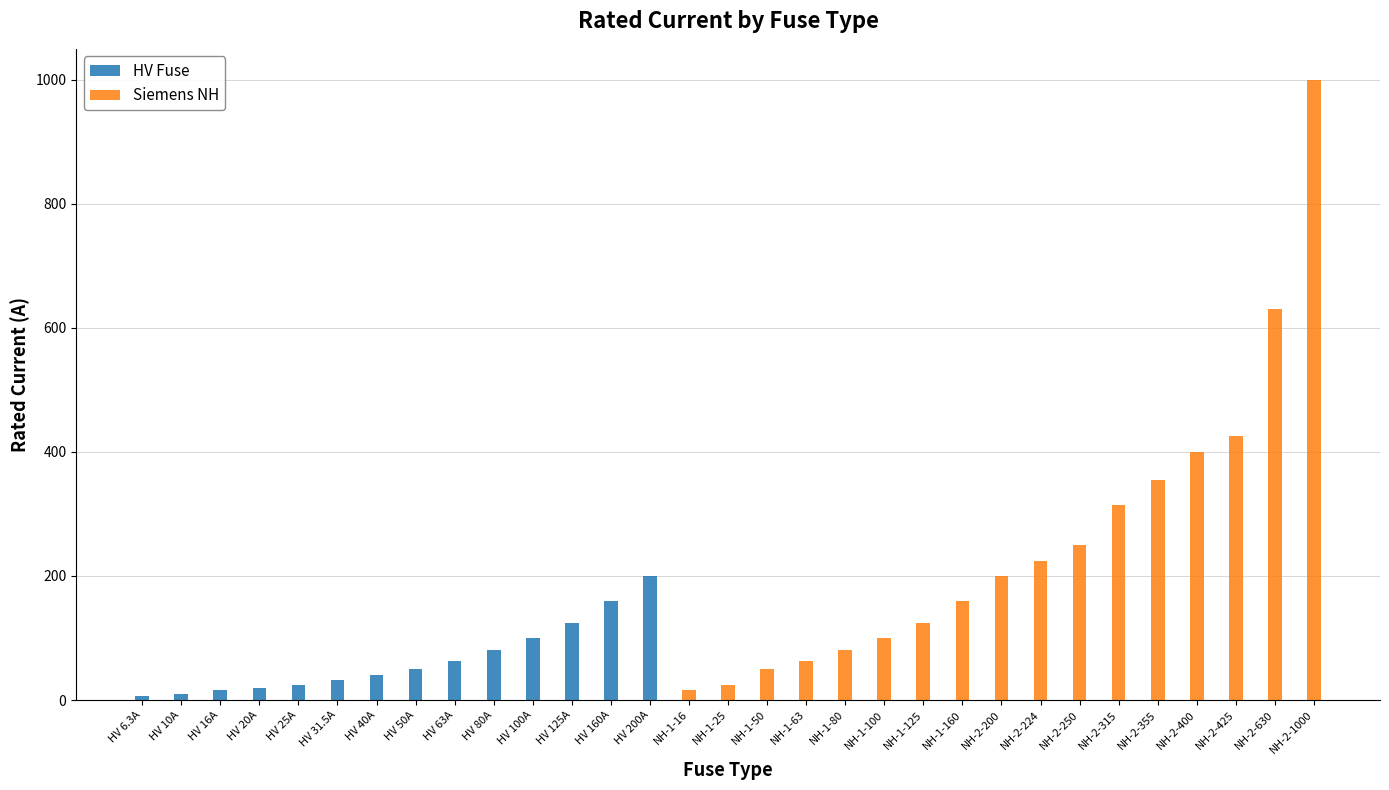

The HV Fuse series shows 50.0 at HV 50A. True or false?

True